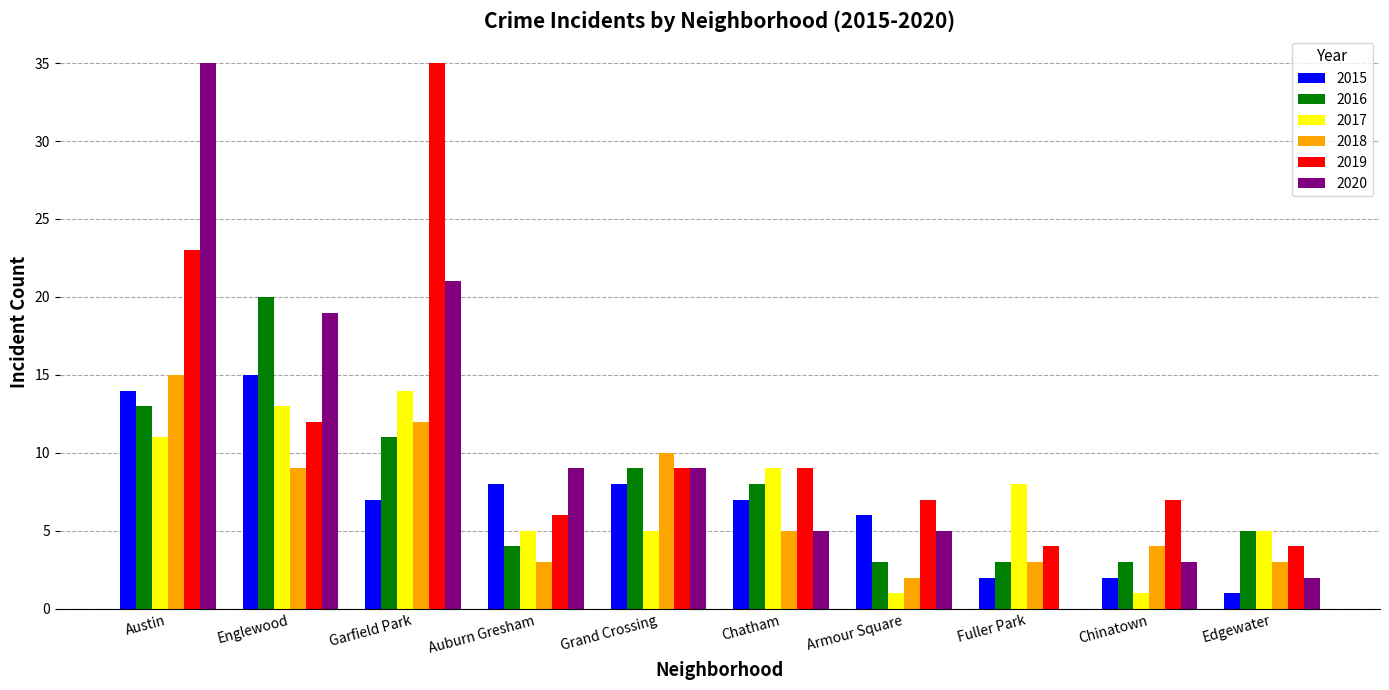

What is the greatest value displayed?

35